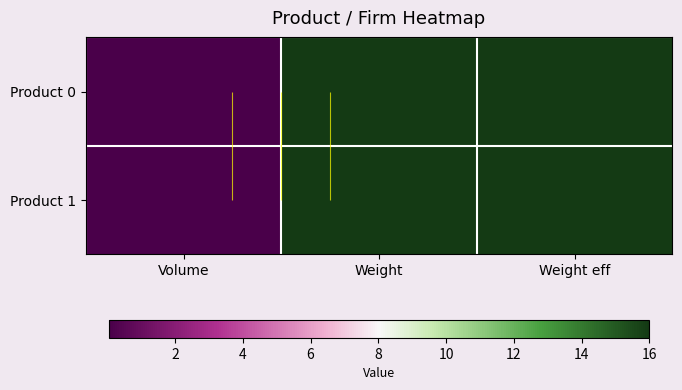

Which has a higher value, Weight or Weight eff?

Weight